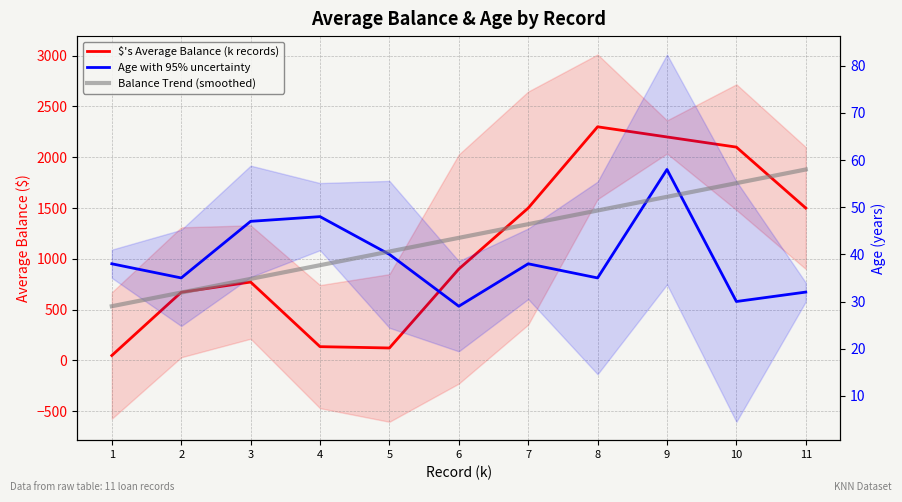

How many lines are shown in the chart?

3